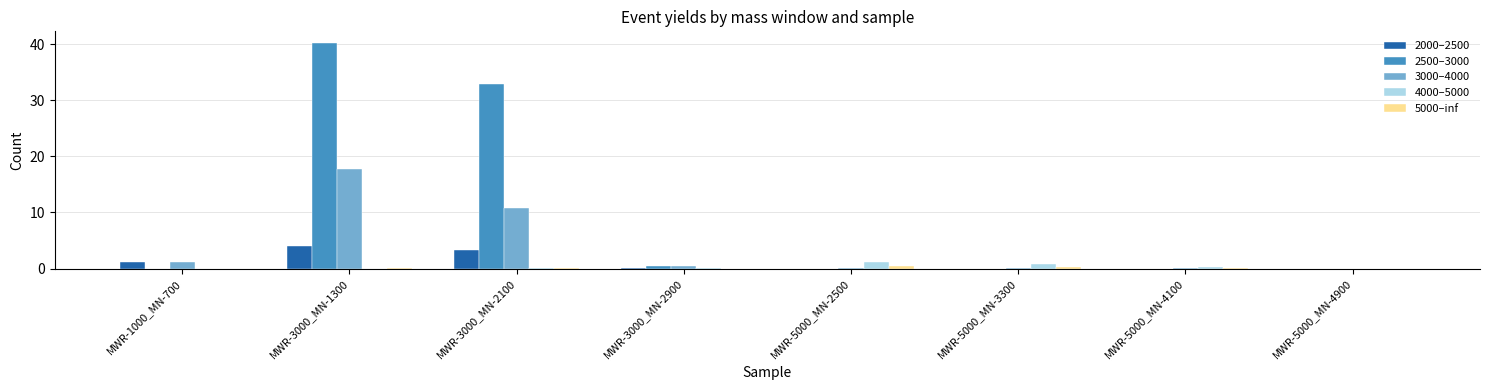

Is it true that 3000–4000 equals 10.7 at MWR-3000_MN-2100?

True